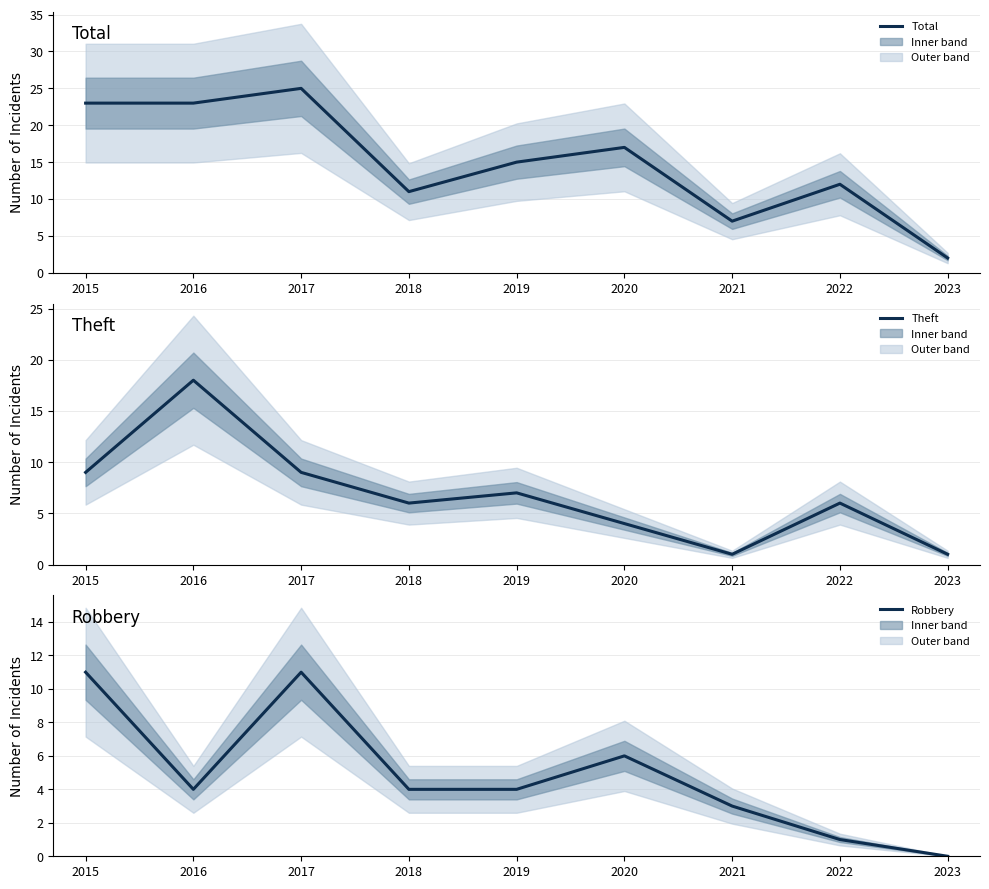

Reading left to right, extract all data points from this chart.

Total: 23	23	25	11	15	17	7	12	2
Theft: 9	18	9	6	7	4	1	6	1
Robbery: 11	4	11	4	4	6	3	1	0